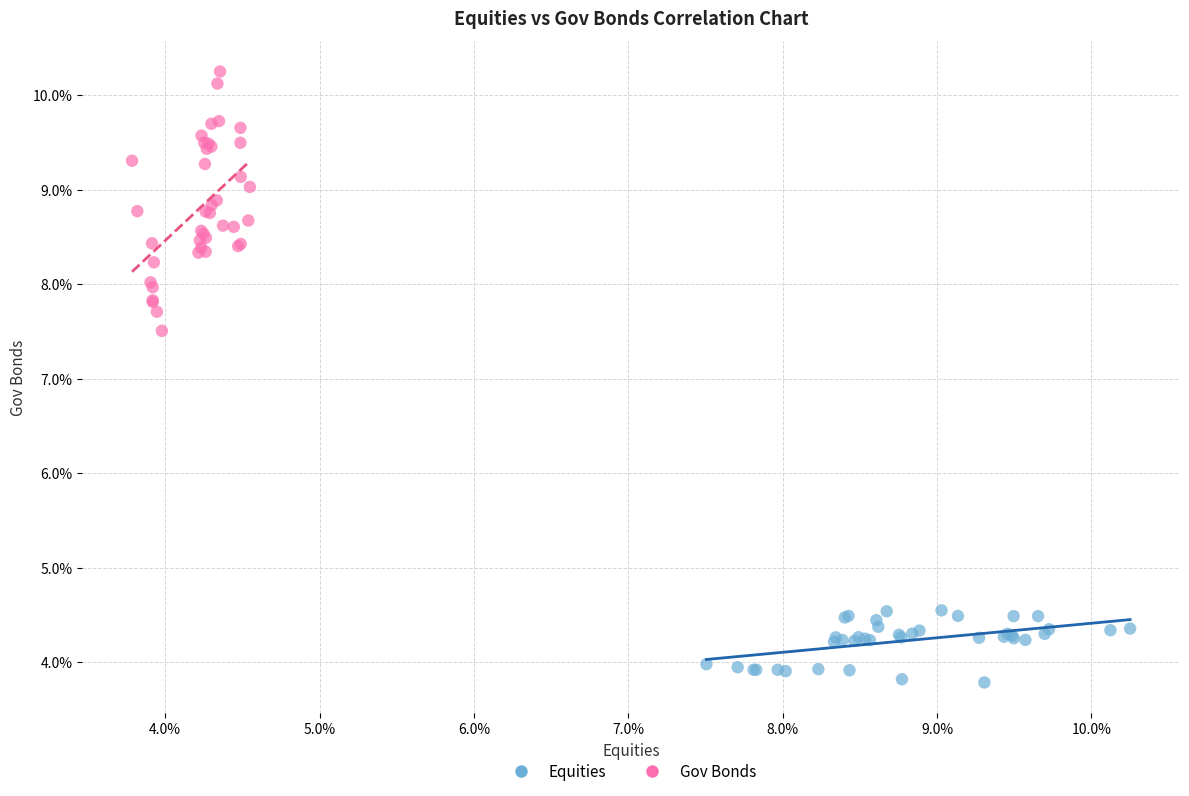

What are all the series names shown in the legend?

Equities, Gov Bonds